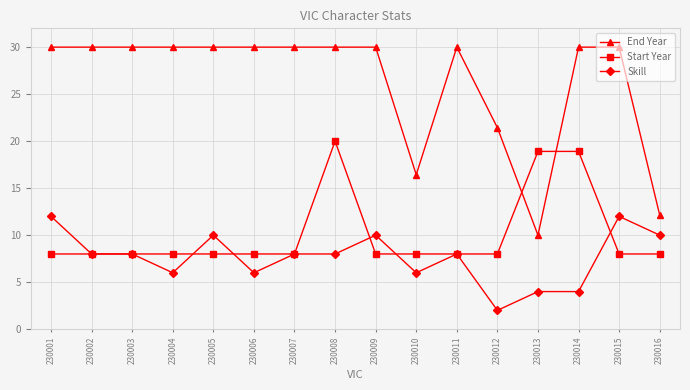

What is the lowest value of the End Year series?

10.0